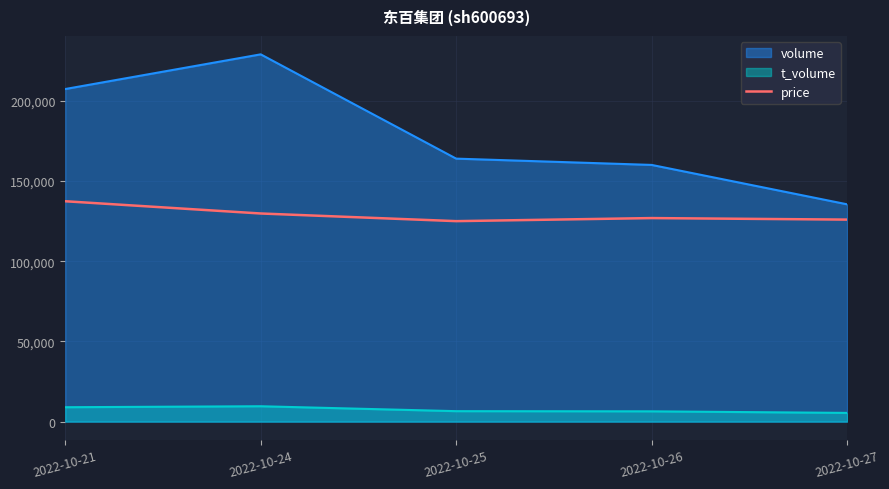

What is the difference between the volume values at 2022-10-21 and 2022-10-27?

71866.0